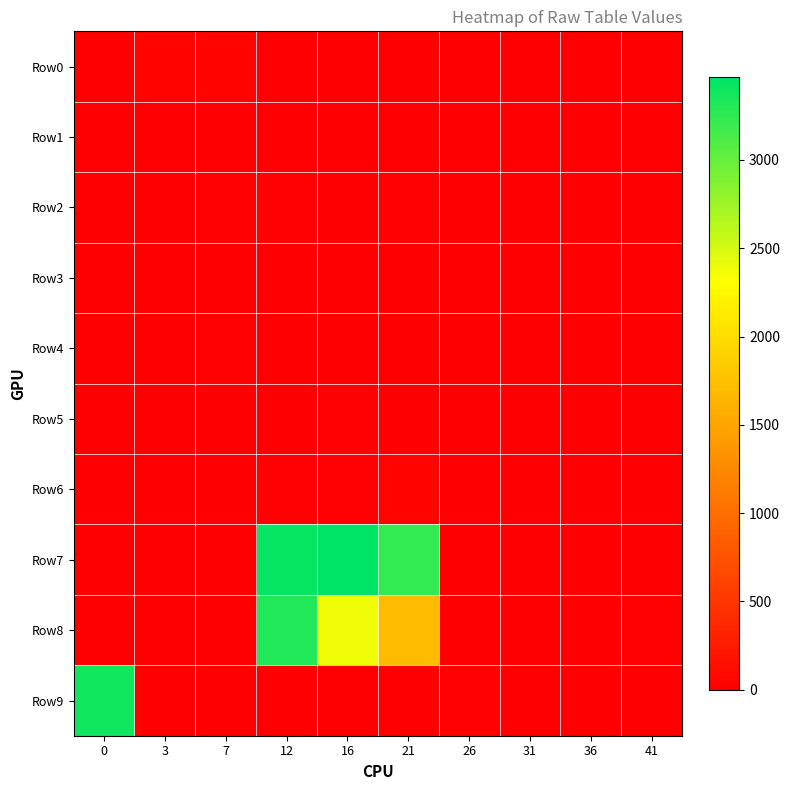

Reading left to right, transcribe all the data shown in this chart.

Row0: 0=0	3=43	7=41	12=5	16=8	21=0	26=0	31=2	36=0	41=0
Row1: 0=8	3=7	7=12	12=0	16=2	21=4	26=2	31=4	36=0	41=0
Row2: 0=0	3=0	7=20	12=21	16=4	21=21	26=0	31=0	36=2	41=6
Row3: 0=0	3=2	7=0	12=0	16=0	21=5	26=0	31=0	36=0	41=0
Row4: 0=0	3=4	7=15	12=0	16=0	21=0	26=0	31=1	36=6	41=0
Row5: 0=0	3=0	7=6	12=6	16=17	21=0	26=0	31=0	36=0	41=0
Row6: 0=0	3=0	7=0	12=16	16=23	21=40	26=1	31=0	36=0	41=0
Row7: 0=0	3=8	7=0	12=3434	16=3468	21=3236	26=9	31=9	36=0	41=0
Row8: 0=0	3=0	7=0	12=3318	16=2376	21=1704	26=0	31=0	36=0	41=14
Row9: 0=3378	3=12	7=0	12=0	16=0	21=8	26=22	31=0	36=0	41=0